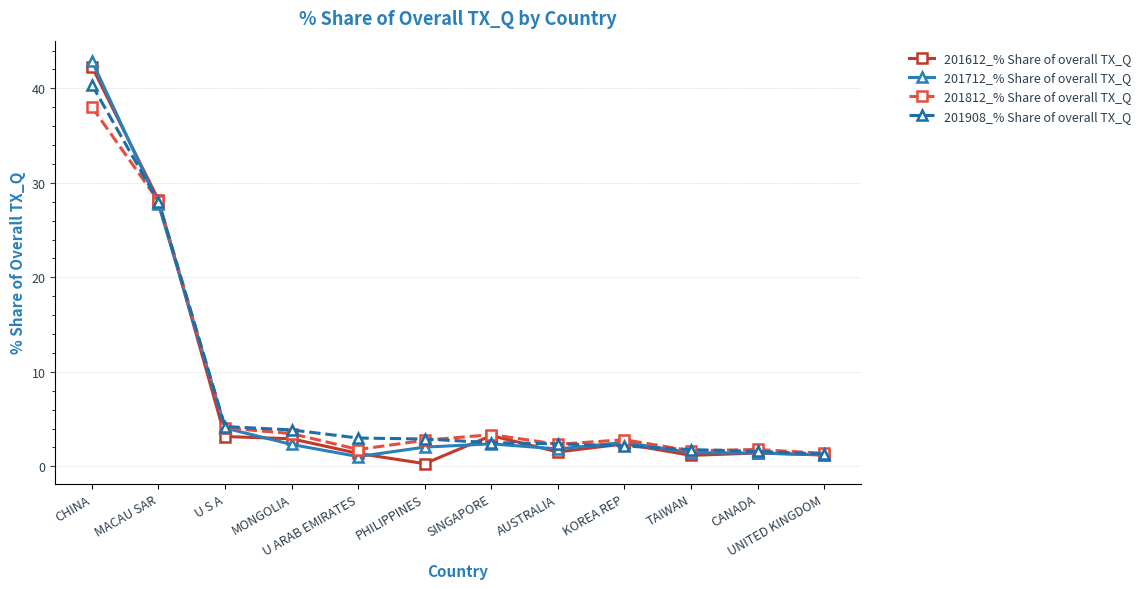

What is the value of the 201908_% Share of overall TX_Q point at the 11th from the left?

1.6